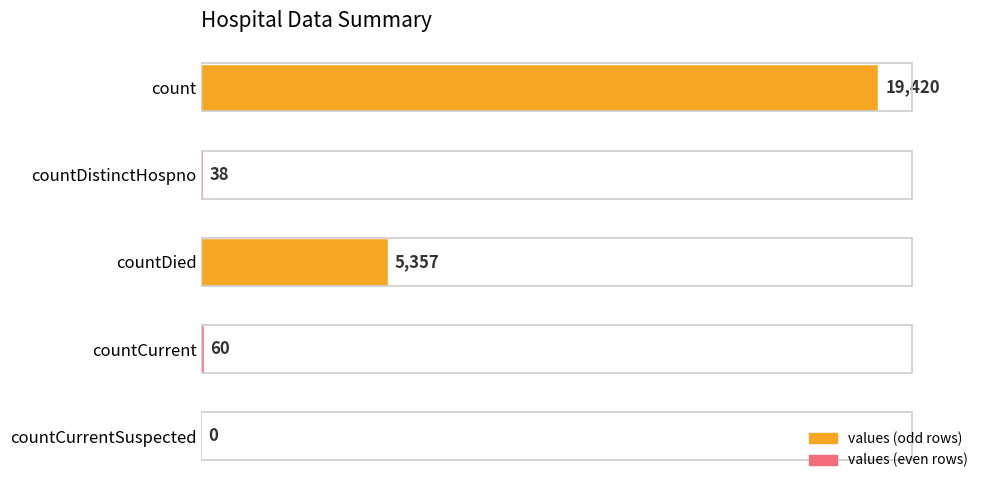

True or false: the data shows 5357 at countDied.

True